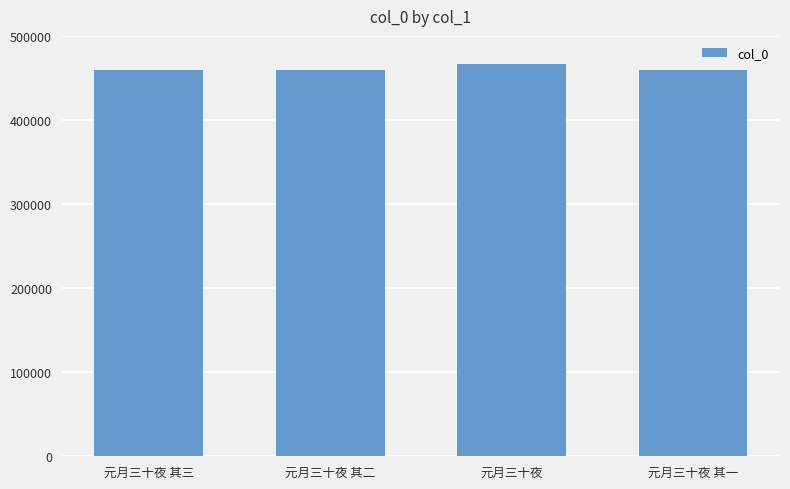

True or false: the data shows 459648 at 元月三十夜 其一.

True